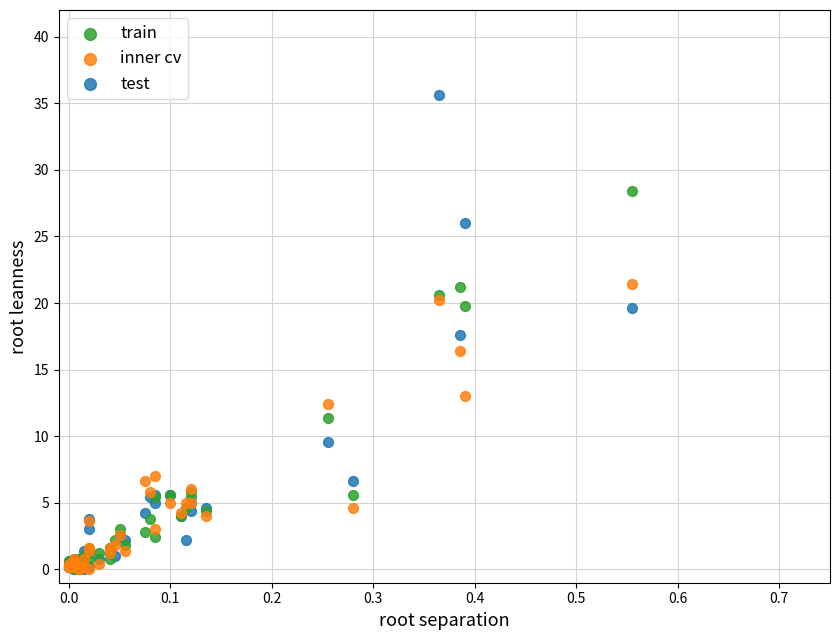

In the train series, what Y value is closest to 14?

11.4